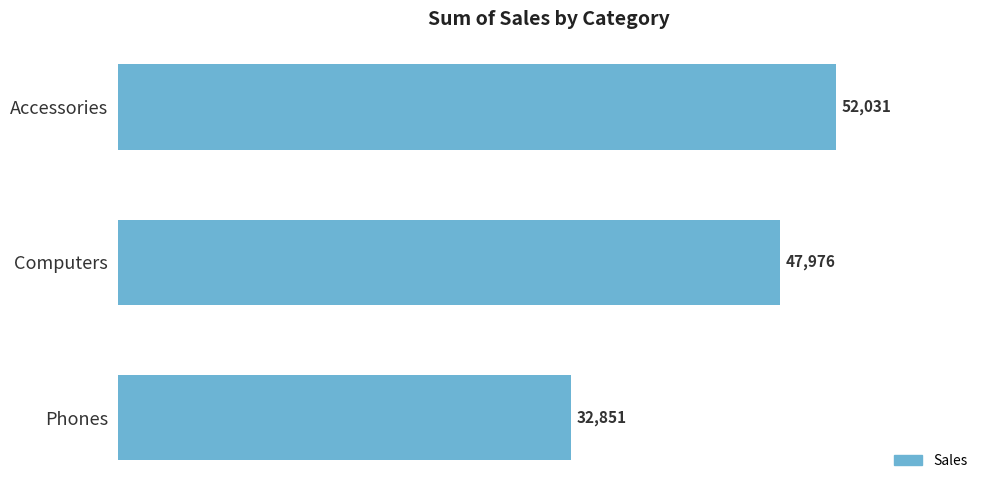

The chart shows a value of 52031.4 at Accessories. True or false?

True